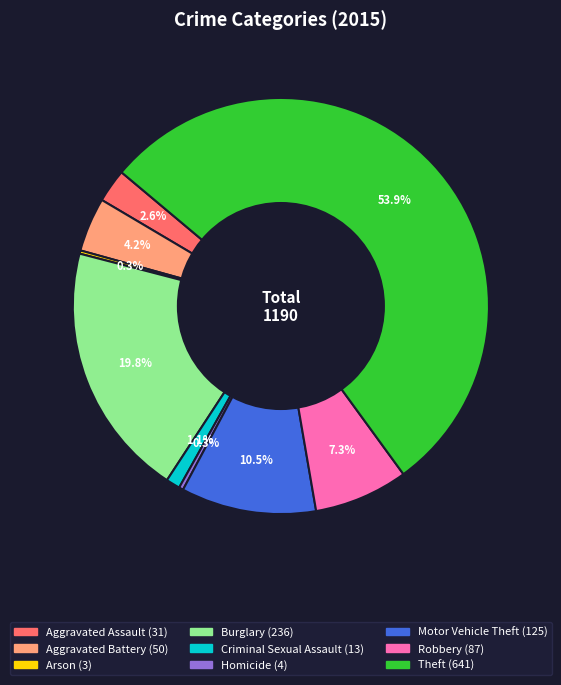

Is there a majority slice in this chart?

Yes